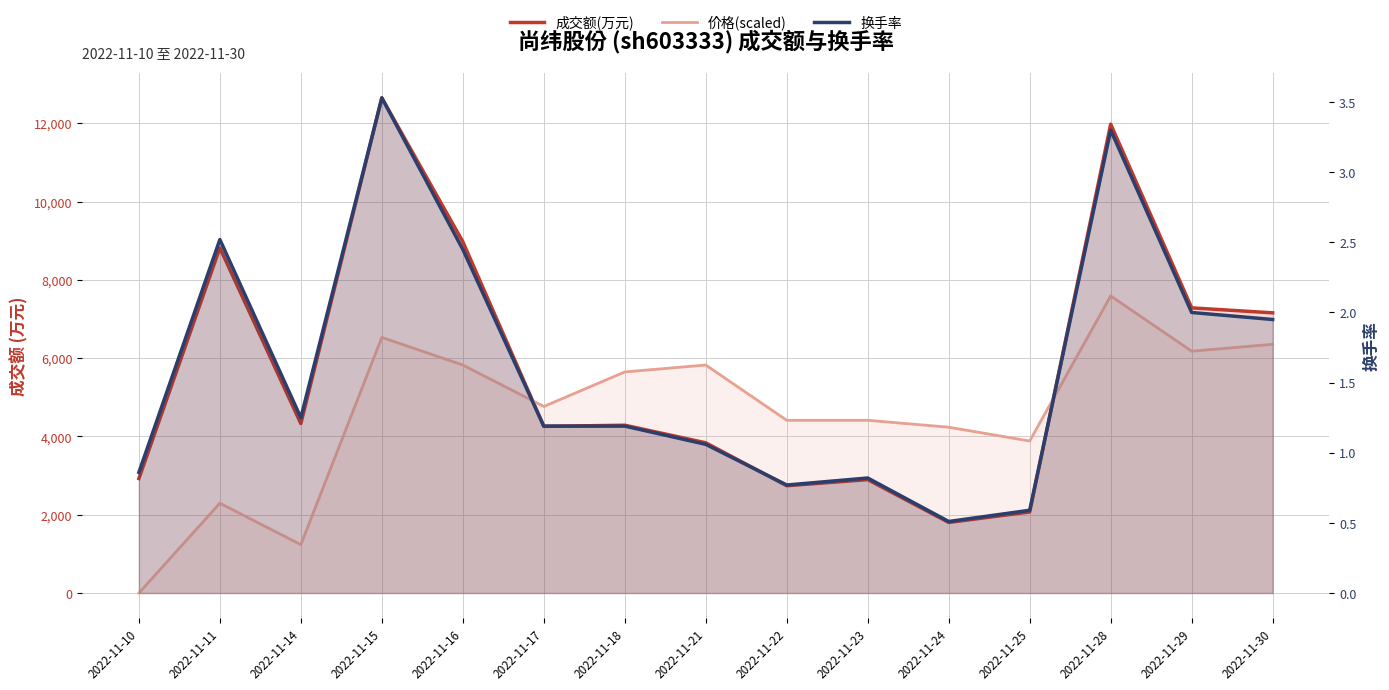

The 成交额(万元) series shows 8975.0 at 2022-11-16. True or false?

True